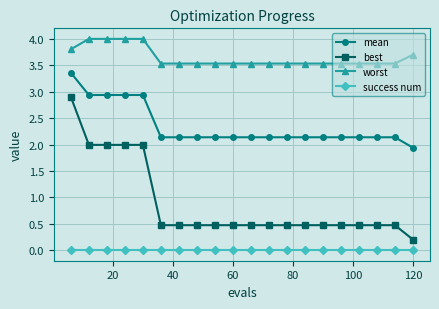

List the series in order of their overall mean, highest first.

worst, mean, best, success num